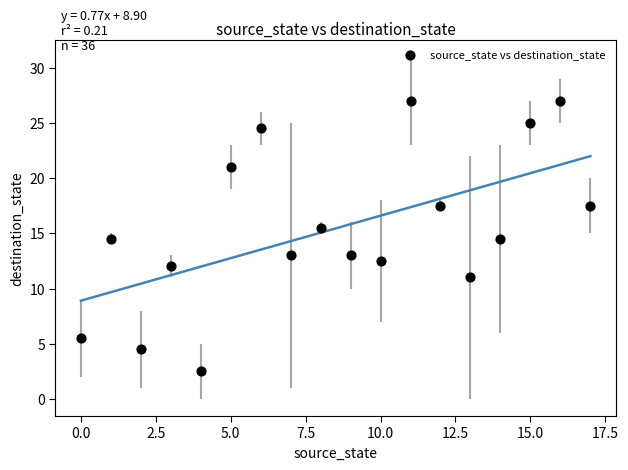

What is the range of Y values (max minus min)?

24.5